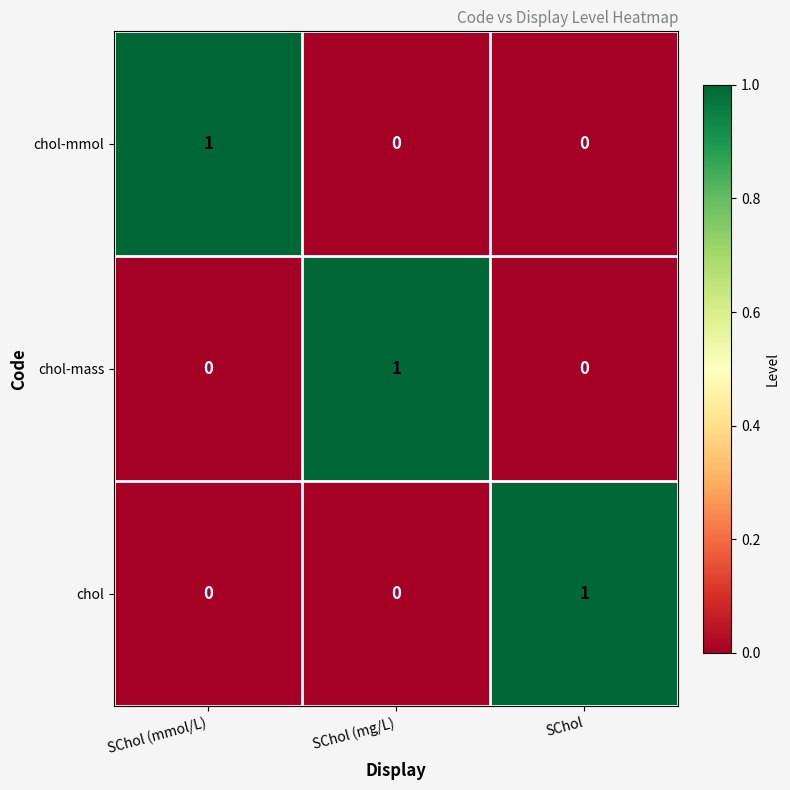

How many chol-mmol values are between 0 and 1?

3